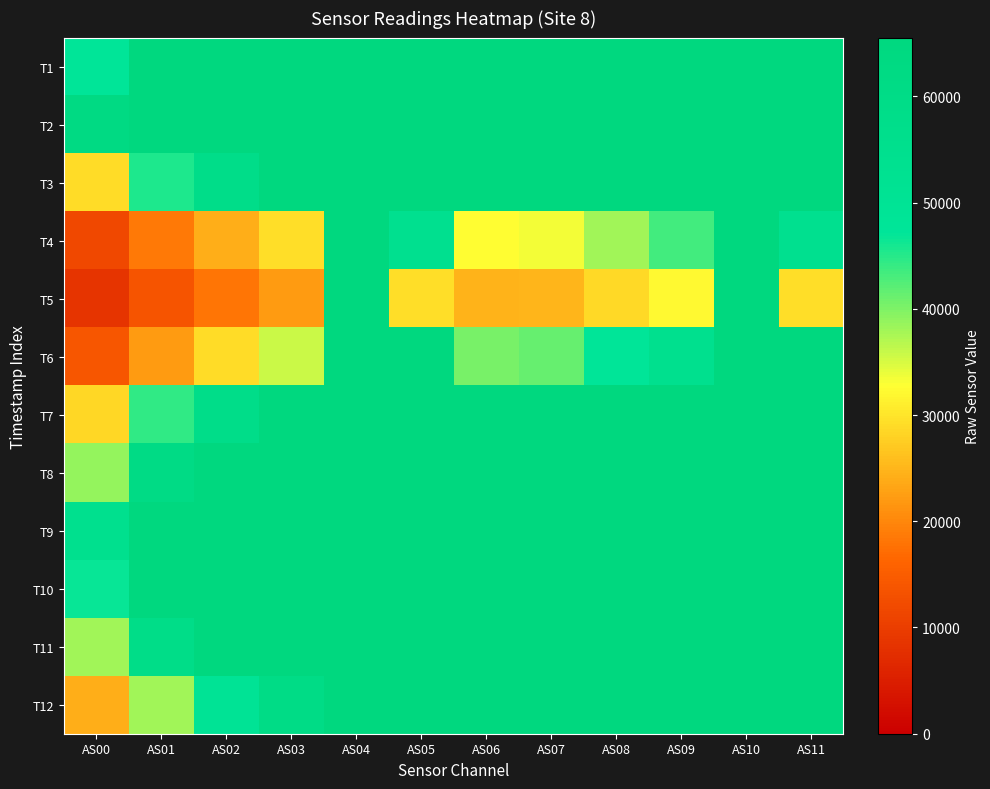

What is the minimum value shown in the chart?

8540